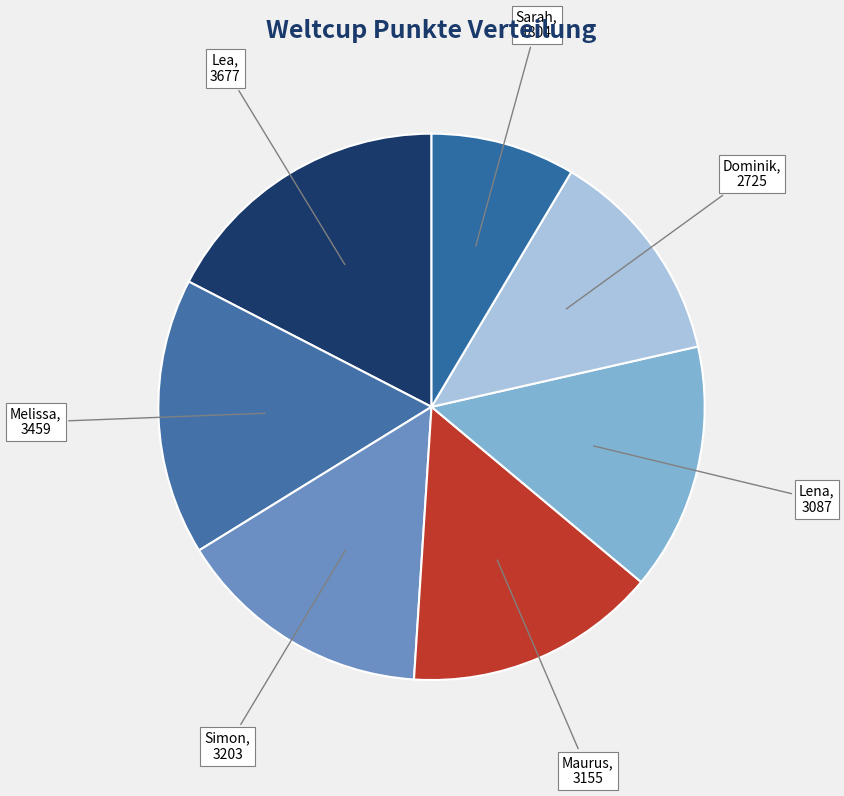

Is Lea the majority of the pie?

No